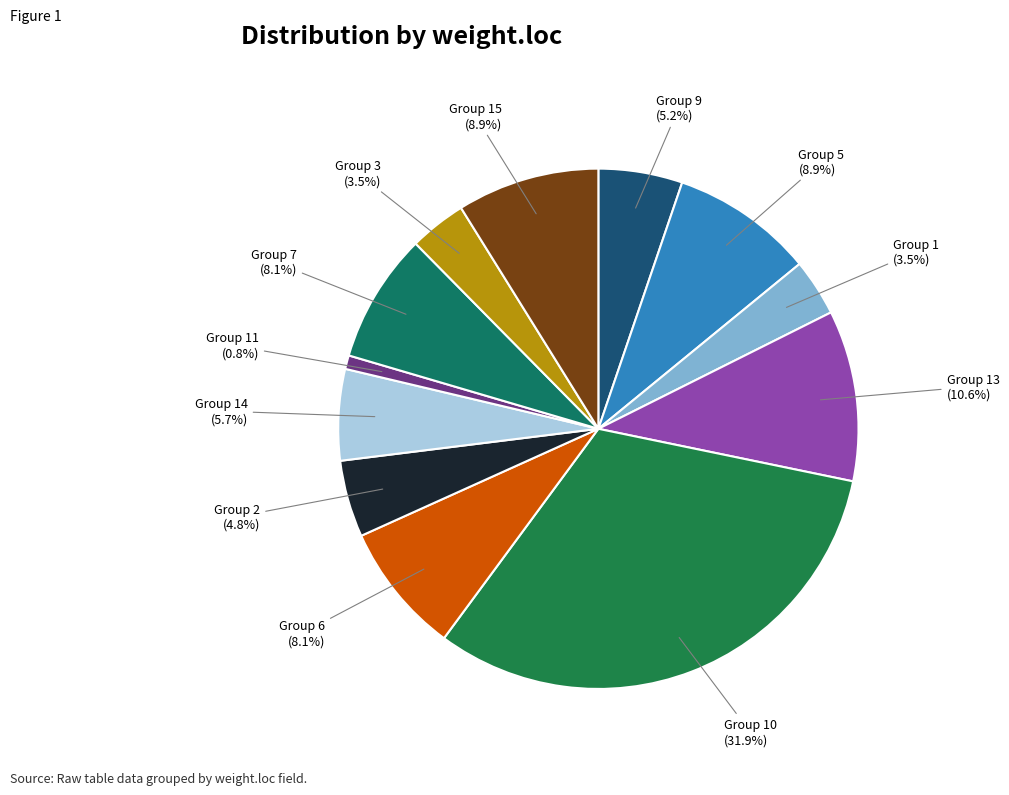

Count the number of slices in the pie.

12